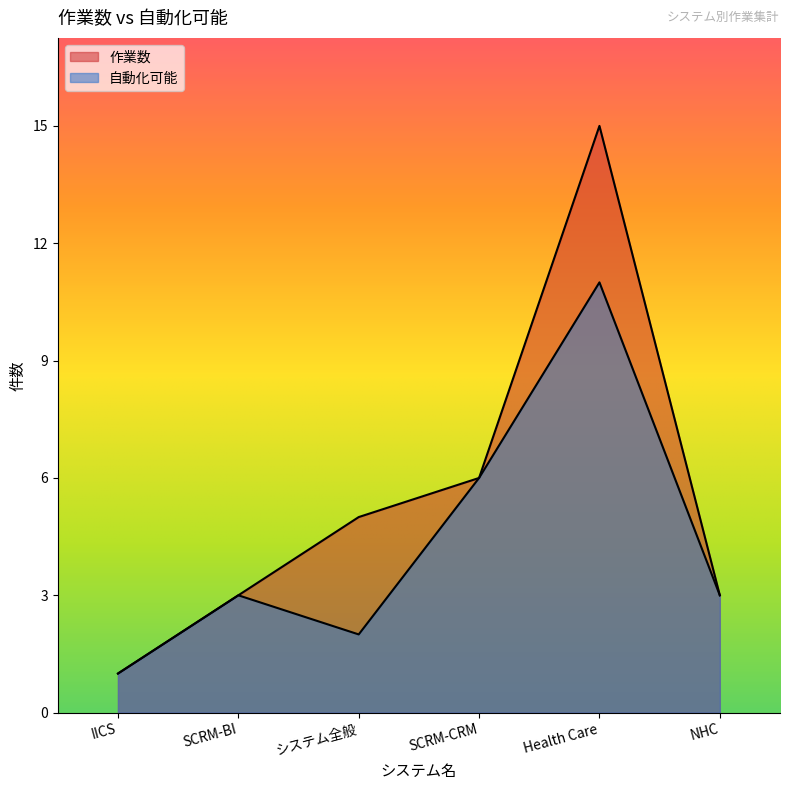

How many data points in 自動化可能 are above 3?

2